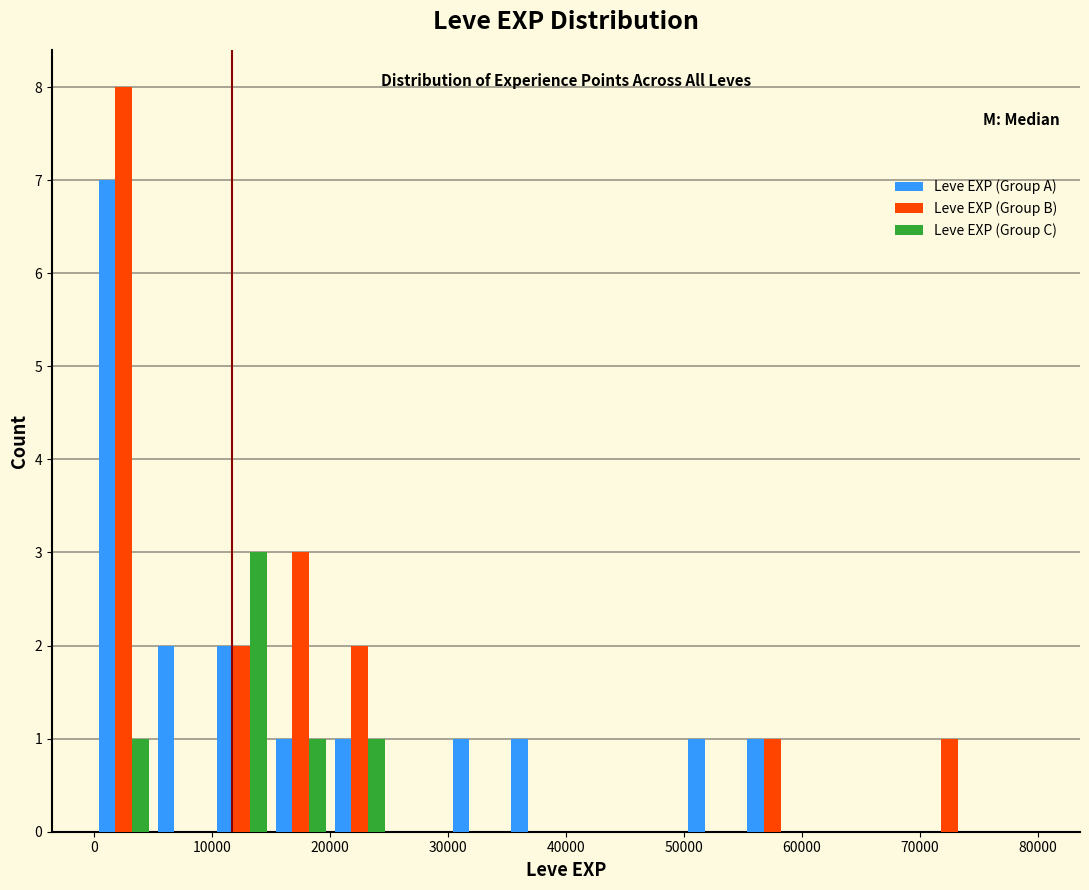

Reading left to right, transcribe this chart: for each range on the x-axis, give the height of each series' bar. The values are not printed on the chart, so give them approximately, as read against the axis.

0 to 5000: Leve EXP (Group A)=7	Leve EXP (Group B)=8	Leve EXP (Group C)=1
5000 to 10000: Leve EXP (Group A)=2	Leve EXP (Group B)=0	Leve EXP (Group C)=0
10000 to 15000: Leve EXP (Group A)=2	Leve EXP (Group B)=2	Leve EXP (Group C)=3
15000 to 20000: Leve EXP (Group A)=1	Leve EXP (Group B)=3	Leve EXP (Group C)=1
20000 to 25000: Leve EXP (Group A)=1	Leve EXP (Group B)=2	Leve EXP (Group C)=1
25000 to 30000: Leve EXP (Group A)=0	Leve EXP (Group B)=0	Leve EXP (Group C)=0
30000 to 35000: Leve EXP (Group A)=1	Leve EXP (Group B)=0	Leve EXP (Group C)=0
35000 to 40000: Leve EXP (Group A)=1	Leve EXP (Group B)=0	Leve EXP (Group C)=0
40000 to 45000: Leve EXP (Group A)=0	Leve EXP (Group B)=0	Leve EXP (Group C)=0
45000 to 50000: Leve EXP (Group A)=0	Leve EXP (Group B)=0	Leve EXP (Group C)=0
50000 to 55000: Leve EXP (Group A)=1	Leve EXP (Group B)=0	Leve EXP (Group C)=0
55000 to 60000: Leve EXP (Group A)=1	Leve EXP (Group B)=1	Leve EXP (Group C)=0
60000 to 65000: Leve EXP (Group A)=0	Leve EXP (Group B)=0	Leve EXP (Group C)=0
65000 to 70000: Leve EXP (Group A)=0	Leve EXP (Group B)=0	Leve EXP (Group C)=0
70000 to 75000: Leve EXP (Group A)=0	Leve EXP (Group B)=1	Leve EXP (Group C)=0
75000 to 80000: Leve EXP (Group A)=0	Leve EXP (Group B)=0	Leve EXP (Group C)=0